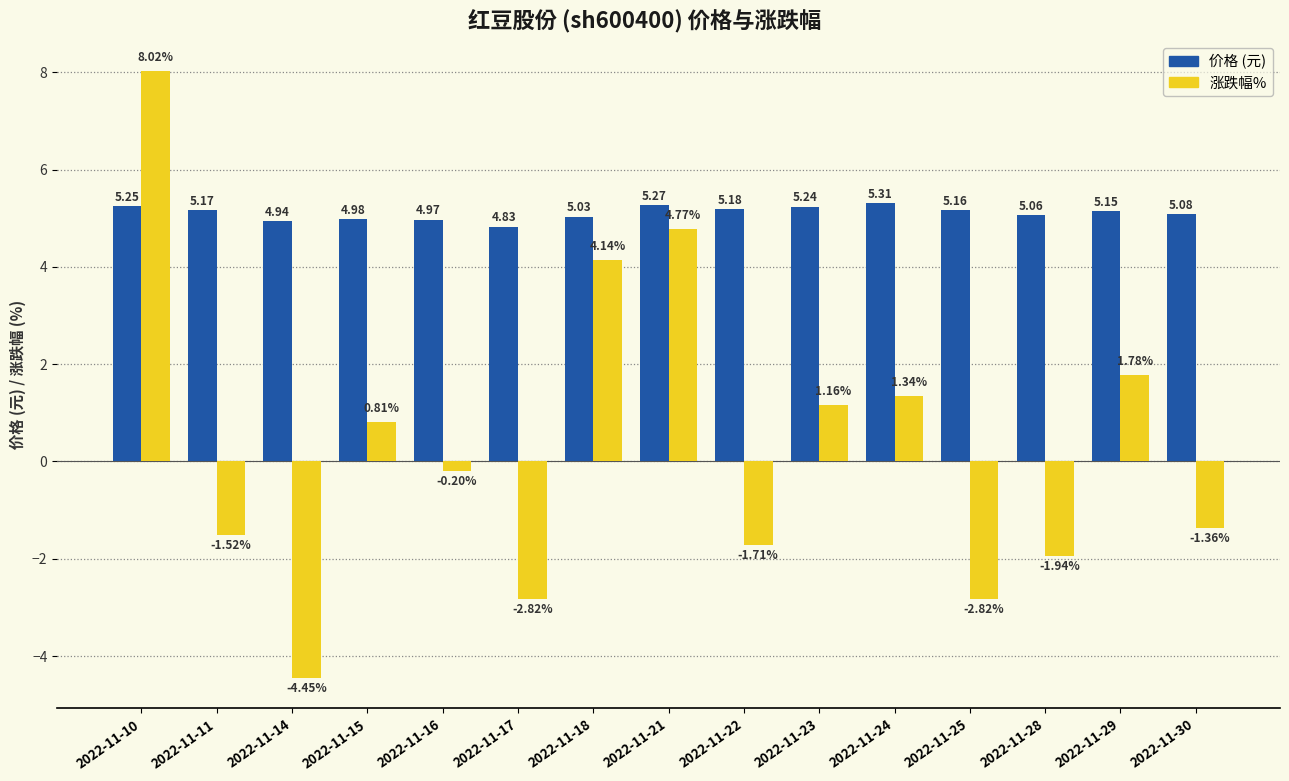

At which label does 价格 (元) reach its minimum?

2022-11-17